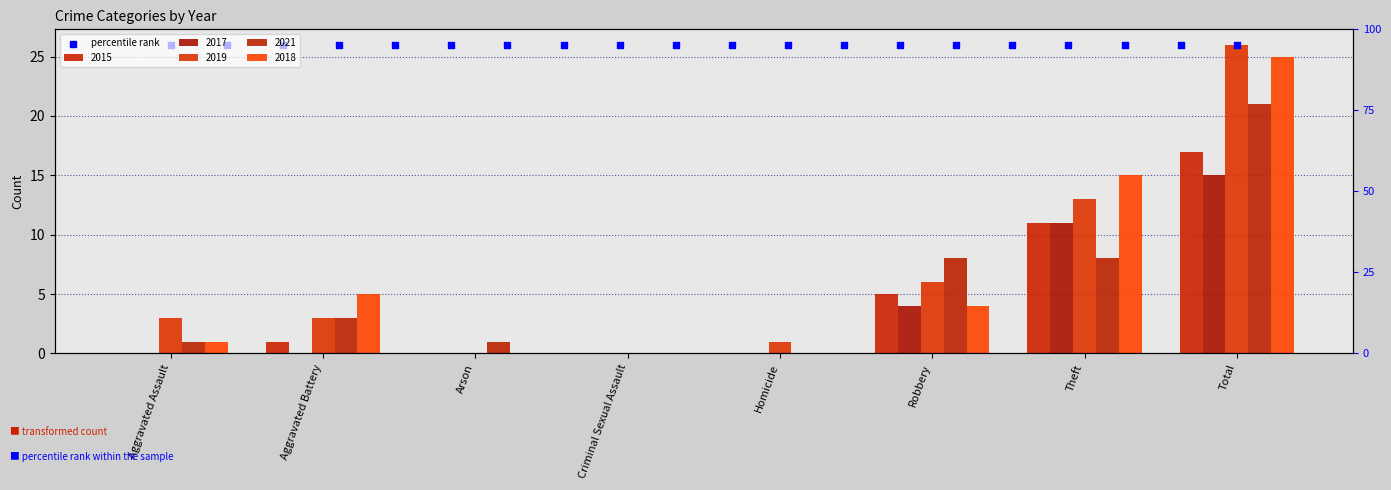

Which series has the largest total across all categories?

2019